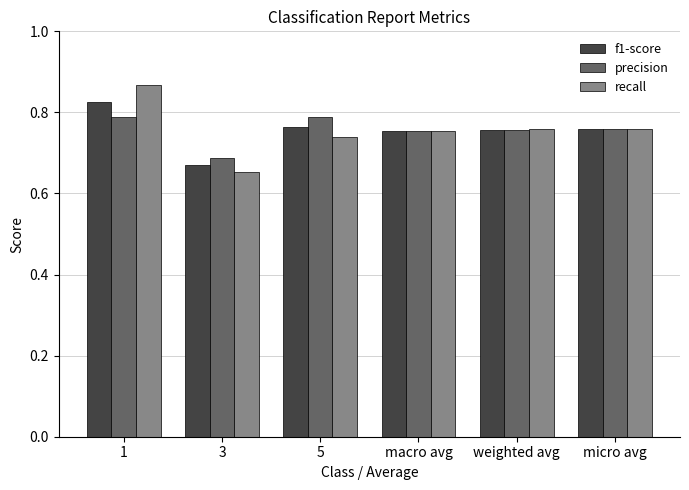

What is the sum of all recall values?

4.5